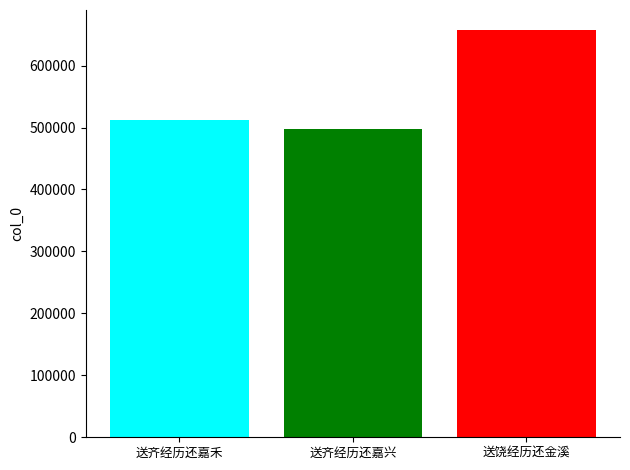

What is the spread (max minus min) of values at 送齐经历还嘉兴?

159177